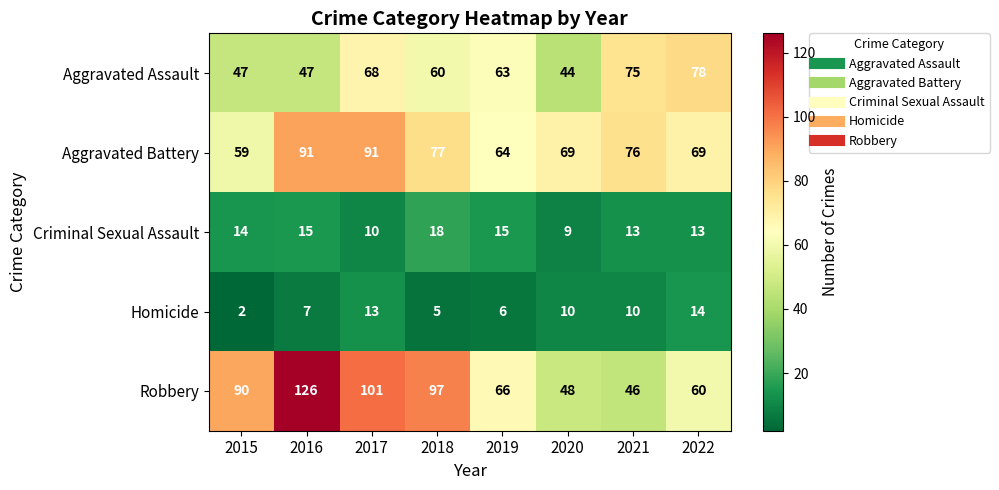

At which label does Homicide first exceed 10?

2017